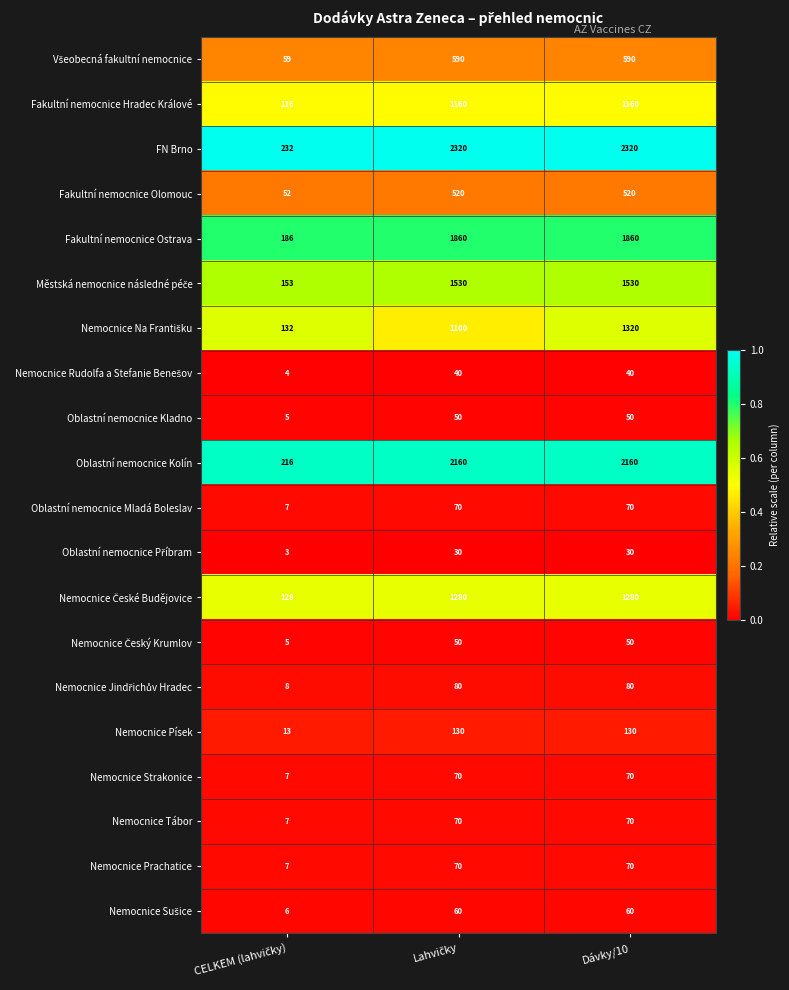

Which series has the largest range (max minus min)?

FN Brno